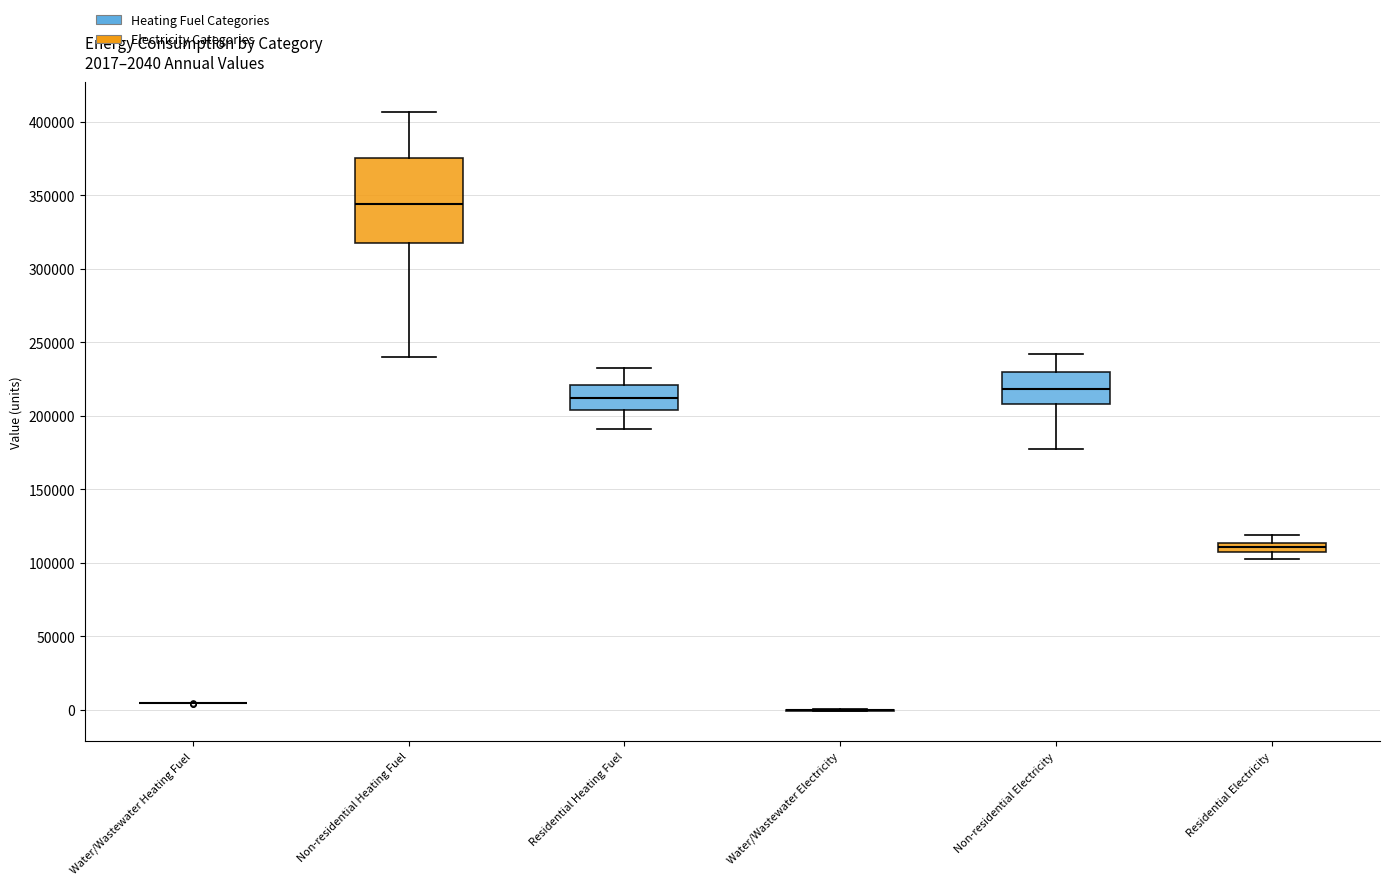

Which box is the tallest, from its lower edge to its upper edge?

Non-residential Heating Fuel